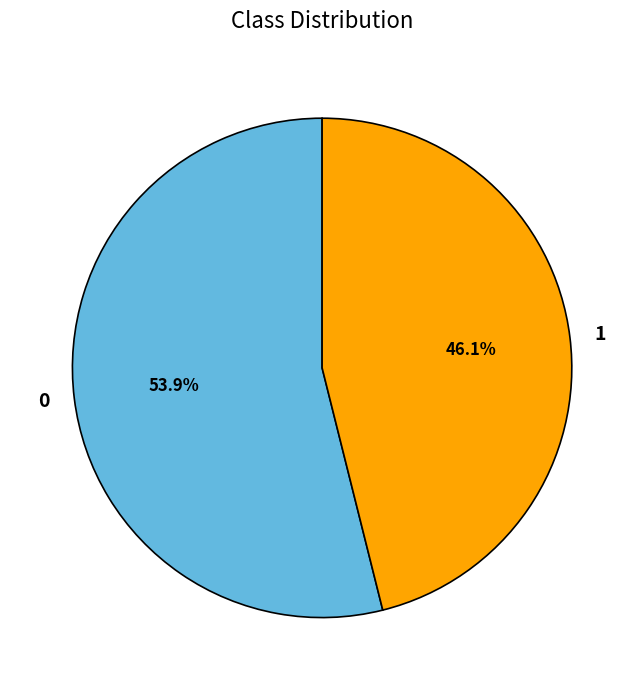

Combined, do 1 and 0 account for over 50%?

Yes